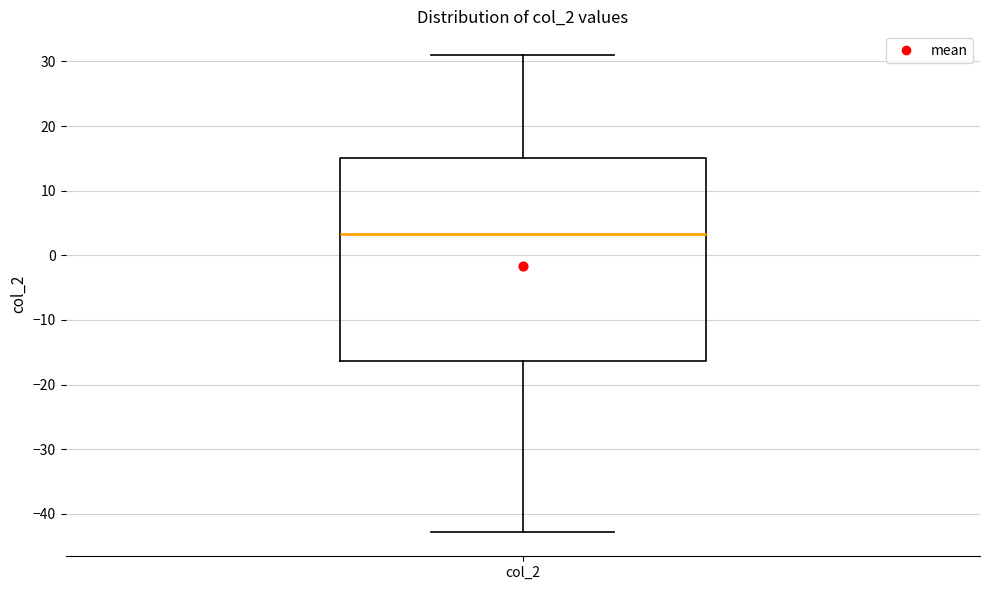

Read this box plot against the y-axis: the position of the median line, the range covered by the box, and the ends of both whiskers. The values are not printed on the chart, so give them approximately, as read against the axis.

median 3, box -16 to 15, whiskers -43 to 31